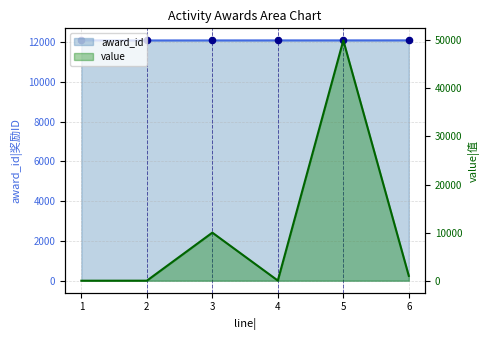

Which series has the largest Y range (max minus min)?

value